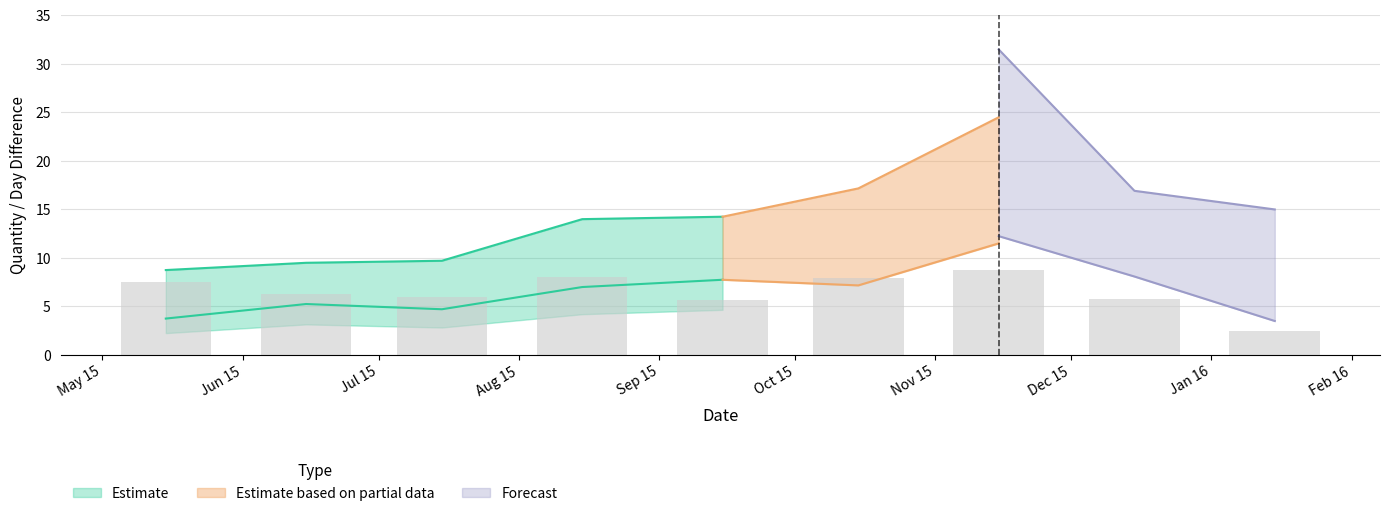

The value of InvQty at 2015-11 is 2.2. True or false?

False